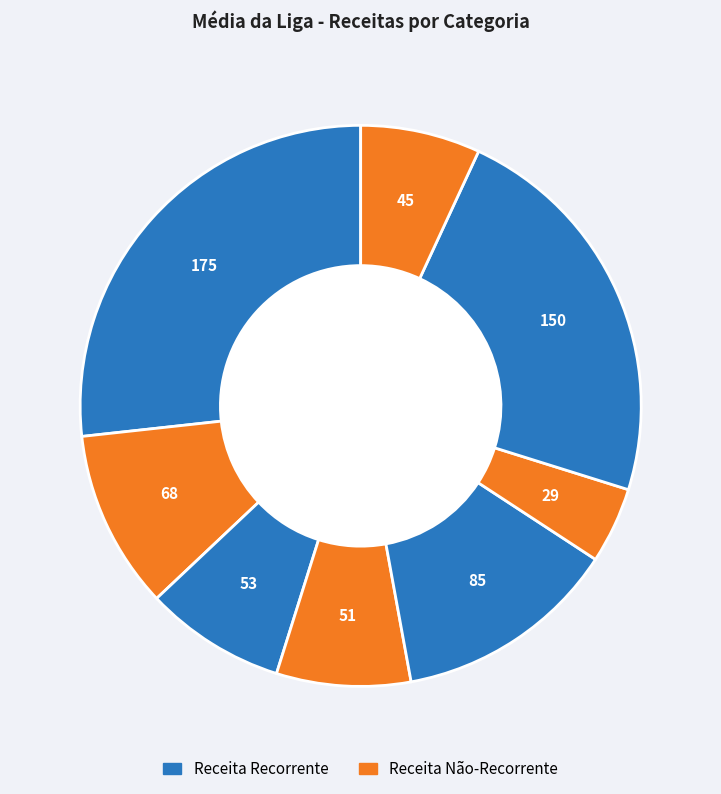

How many segments does this pie chart have?

8